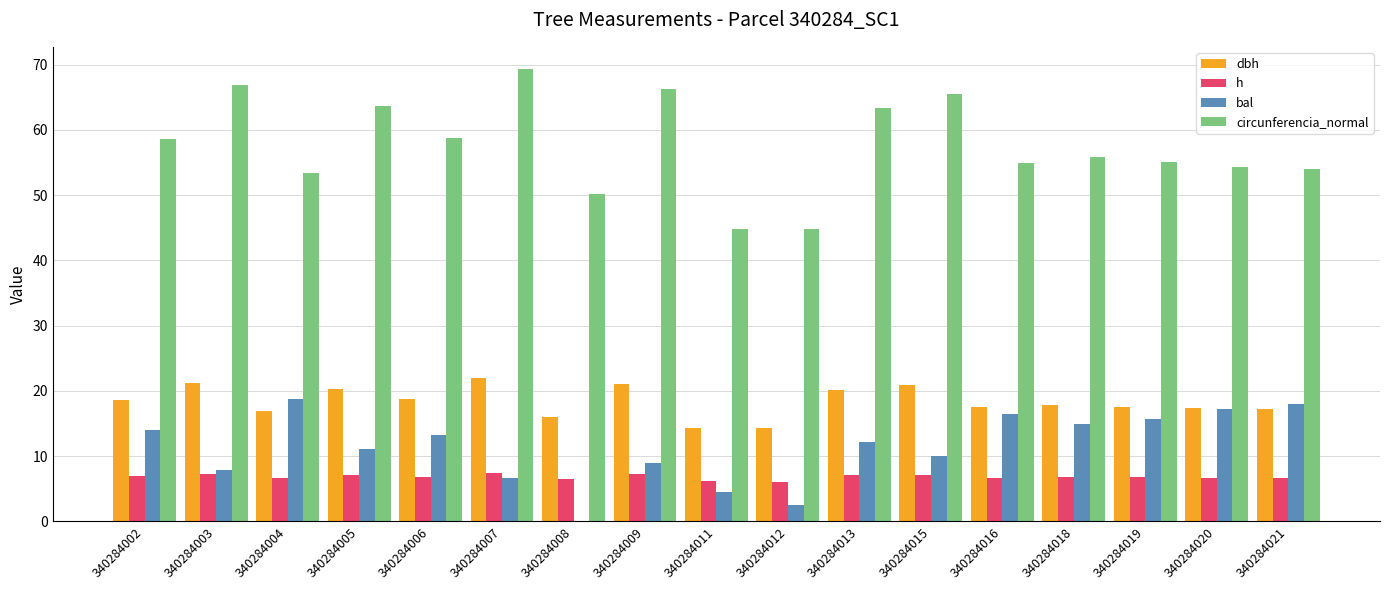

The value of h at 340284009 is 7.2. True or false?

True